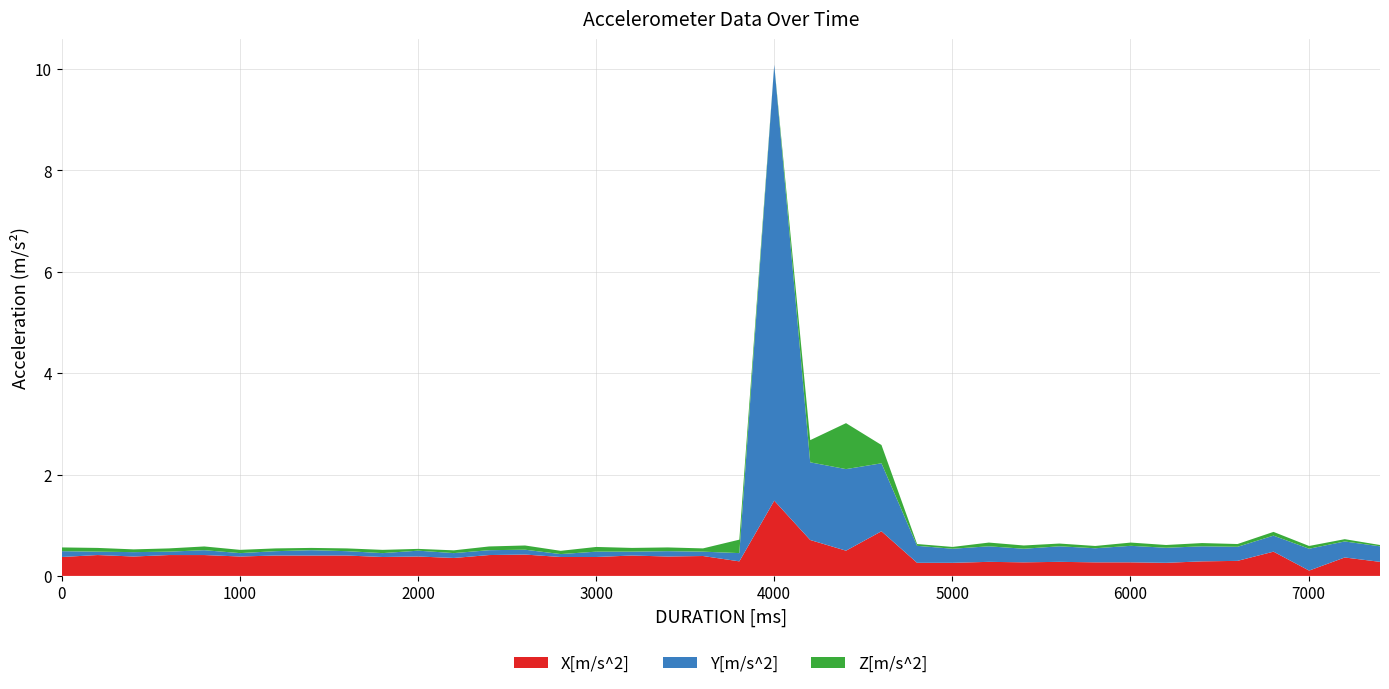

At which label does X[m/s^2] reach its peak?

4000